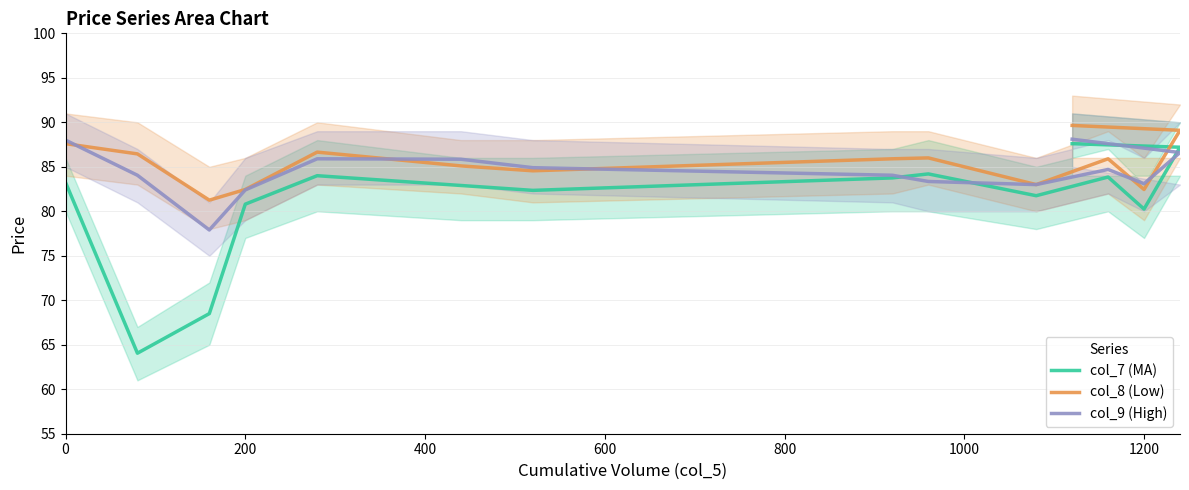

The value of col_7 (MA) at 9 is 109.6. True or false?

False